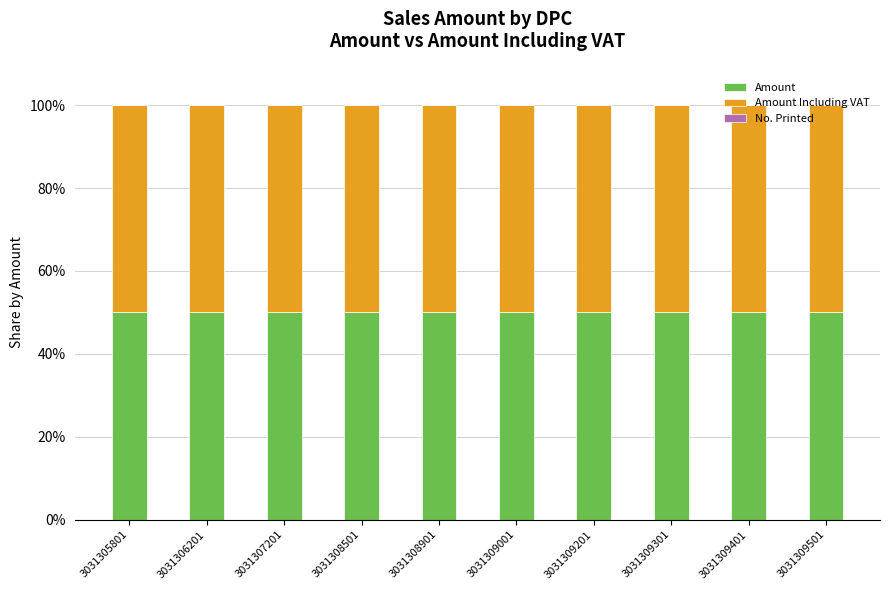

What is the difference between the highest and lowest values at 3031308501?

50